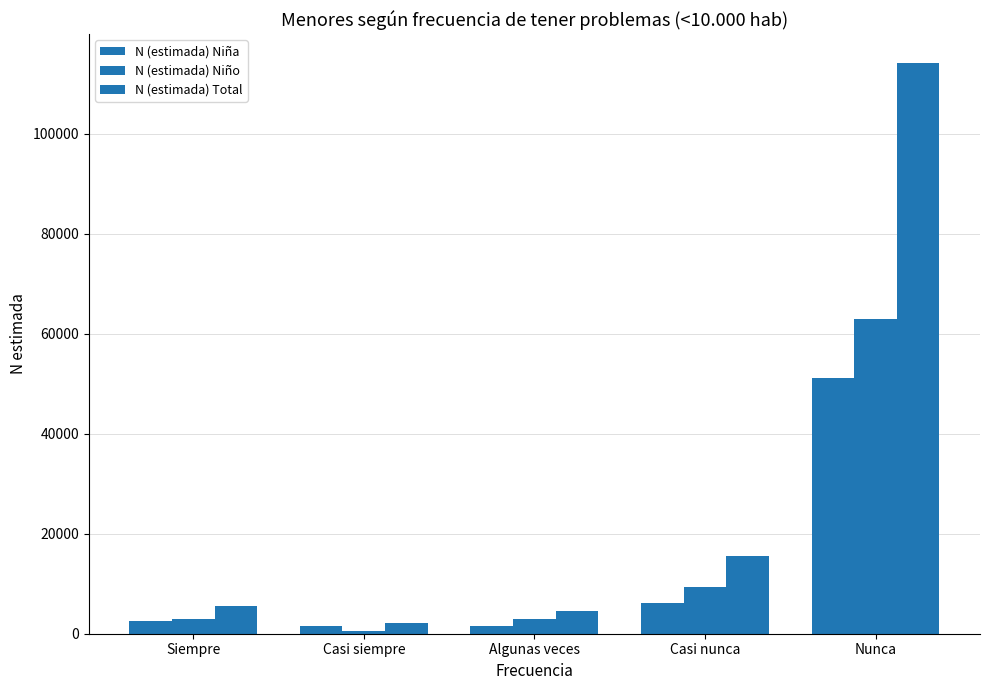

Count the number of data series in this chart.

3